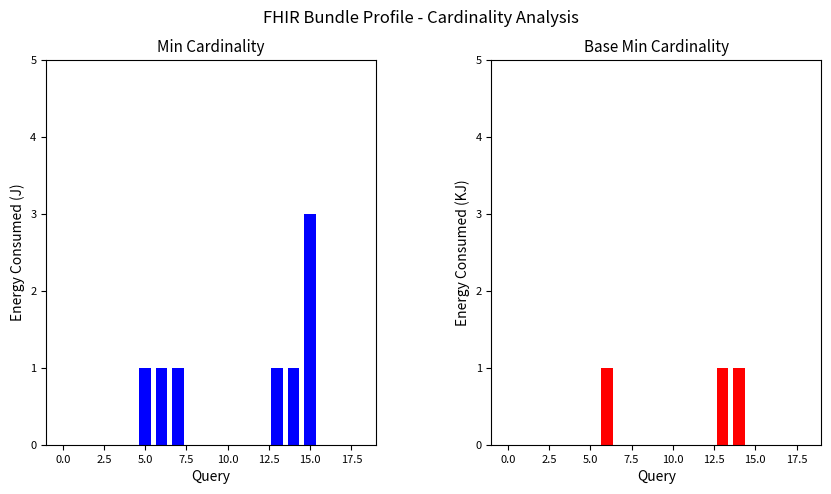

True or false: Min has a value of 2 at 14.

False